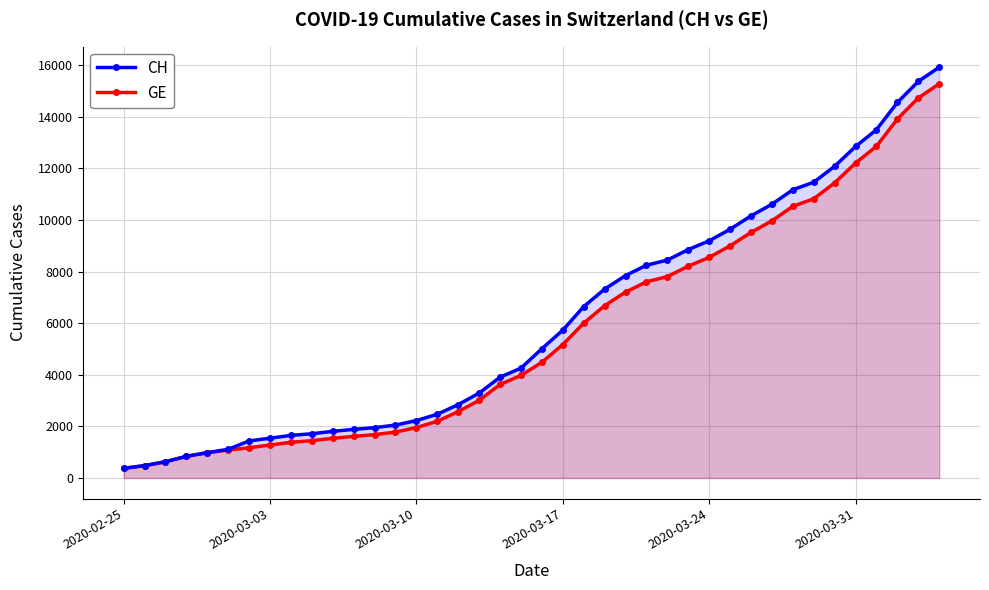

What are all the series names shown in the legend?

CH, GE